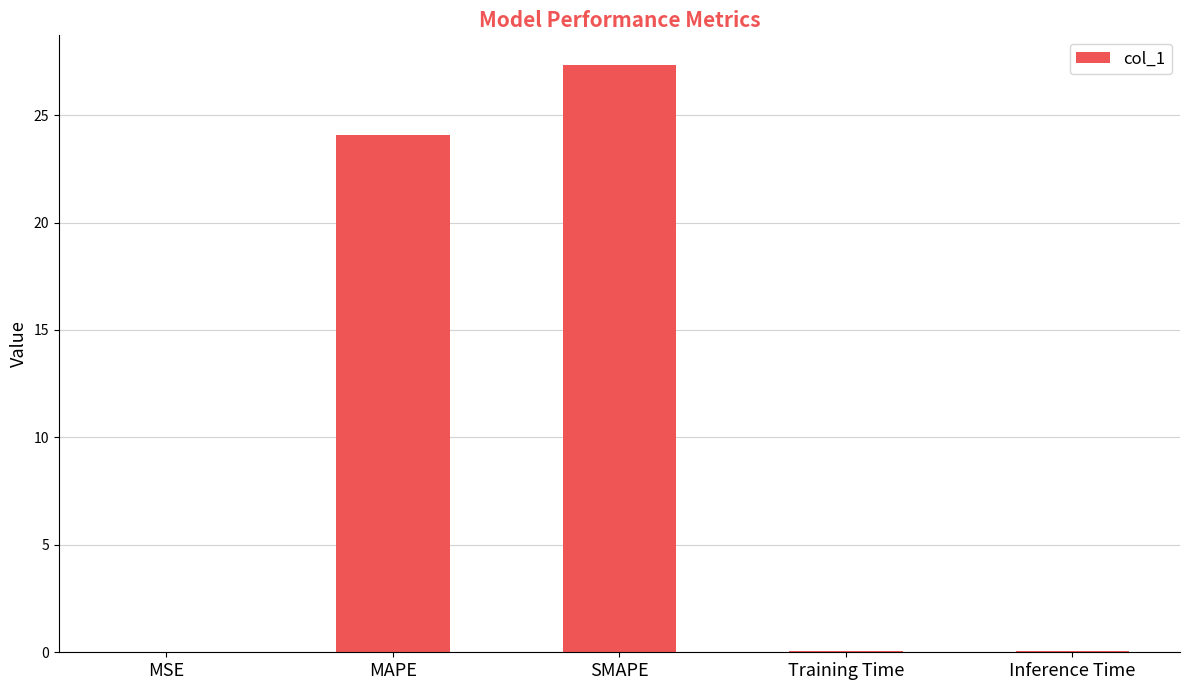

True or false: the data shows 40.1 at MAPE.

False